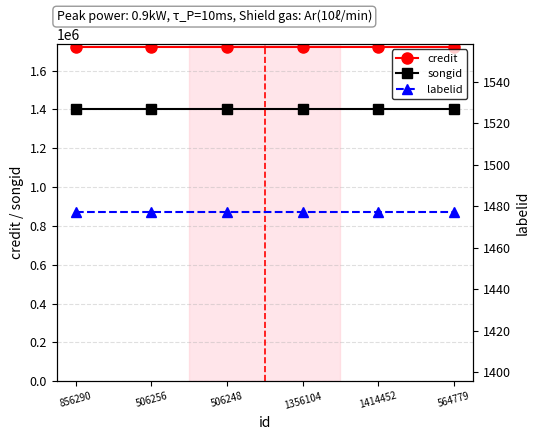

What are all the series names shown in the legend?

credit, songid, labelid